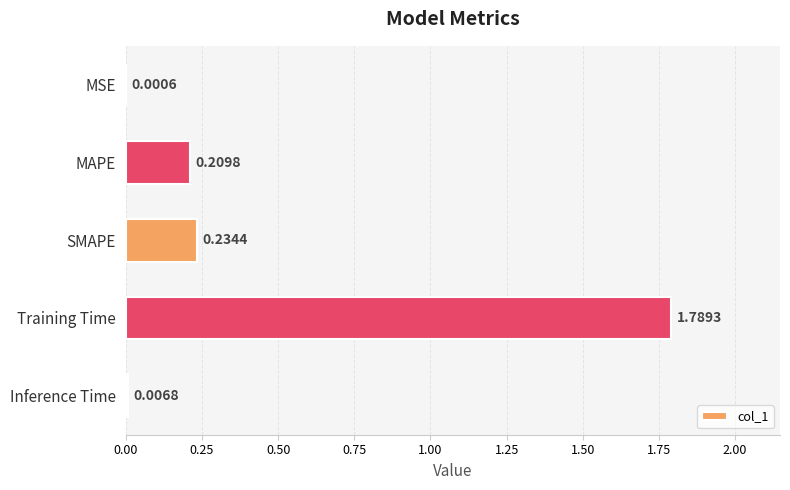

What is the sum of all values?

2.2